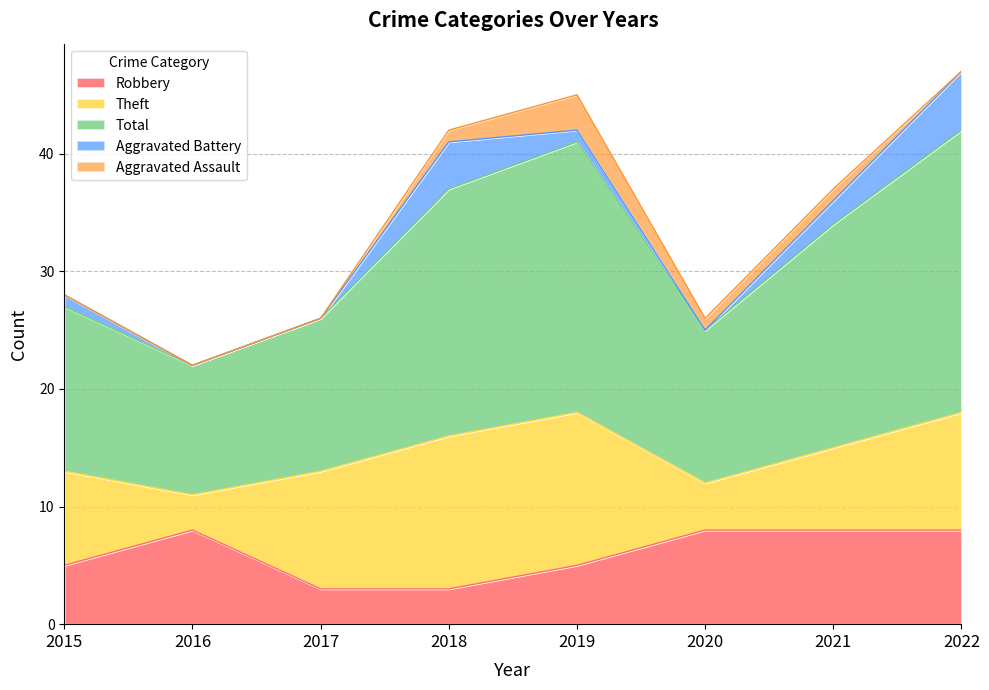

Is it true that Robbery equals 5 at 2017?

False